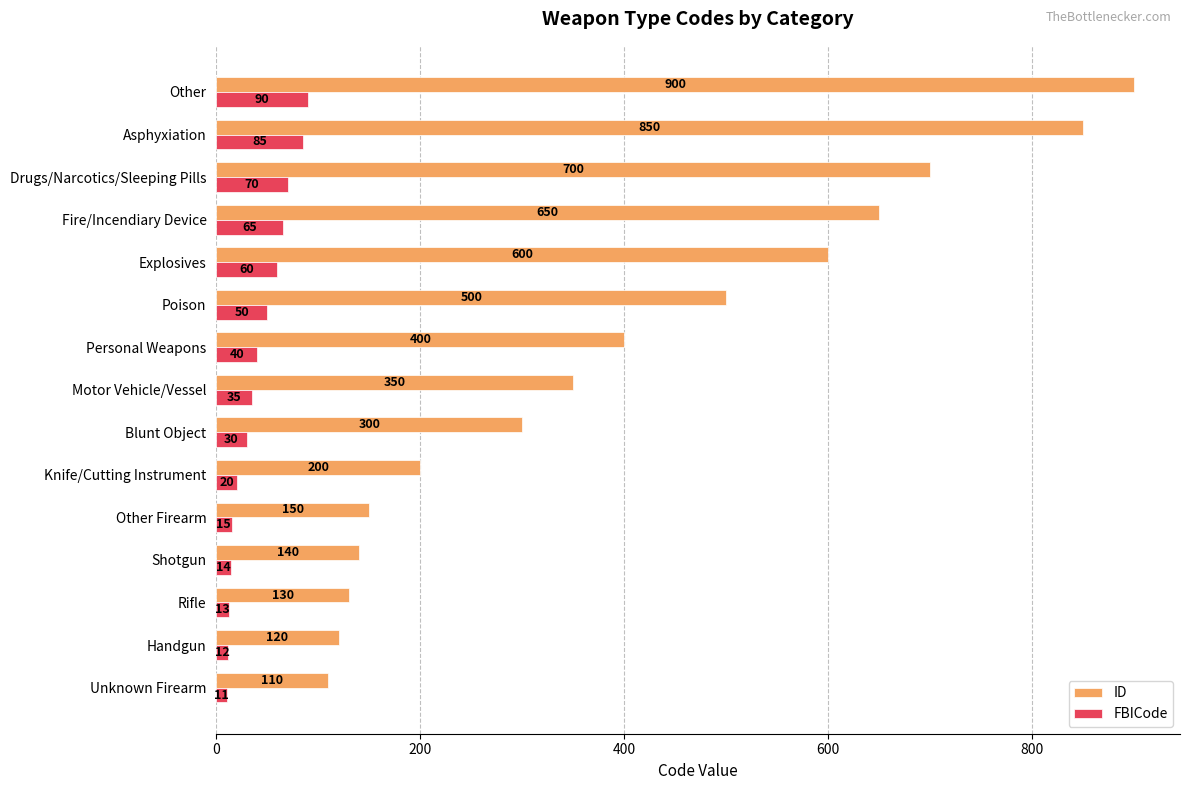

Rank the series by their maximum value, from lowest to highest.

FBICode, ID